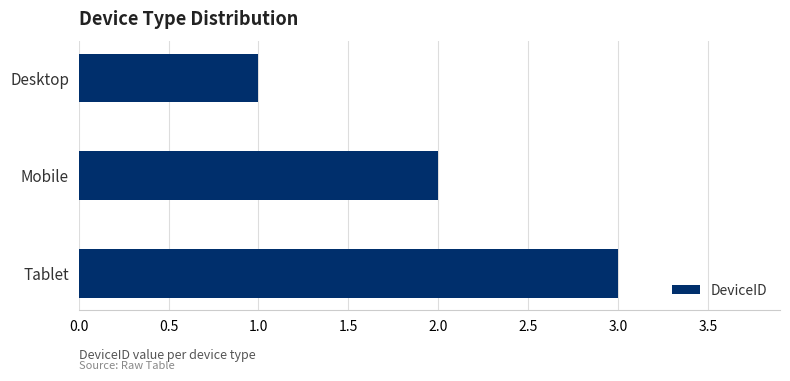

What is the label of the 3rd bar from the bottom?

Desktop